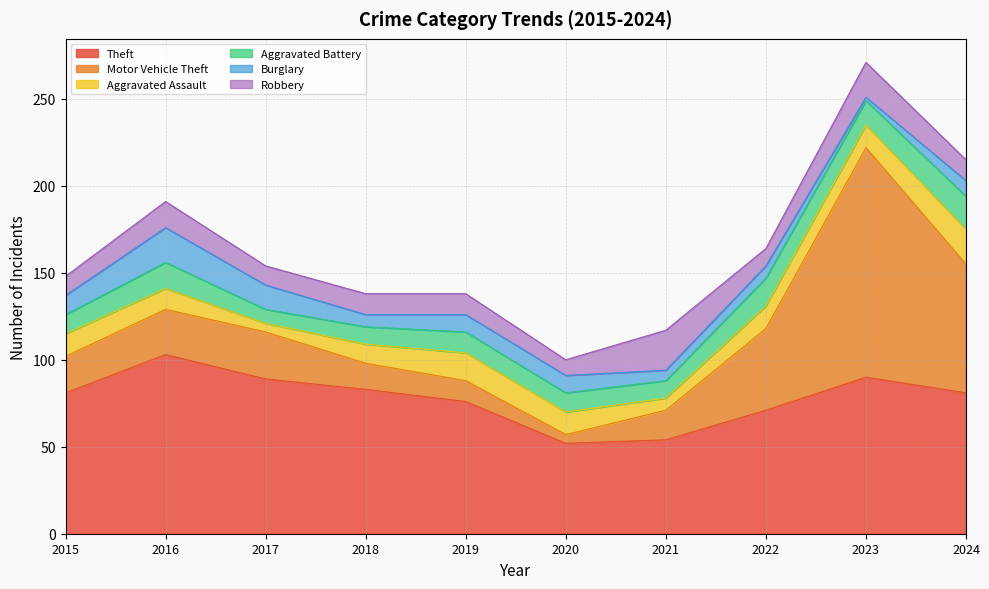

At which label is Theft closest to 77?

2019